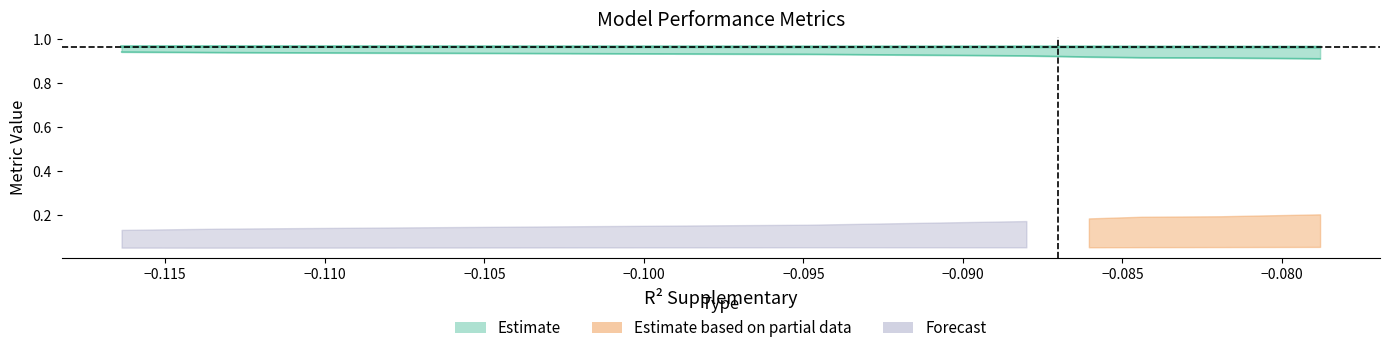

The value at −0.080 is 1.0. True or false?

True